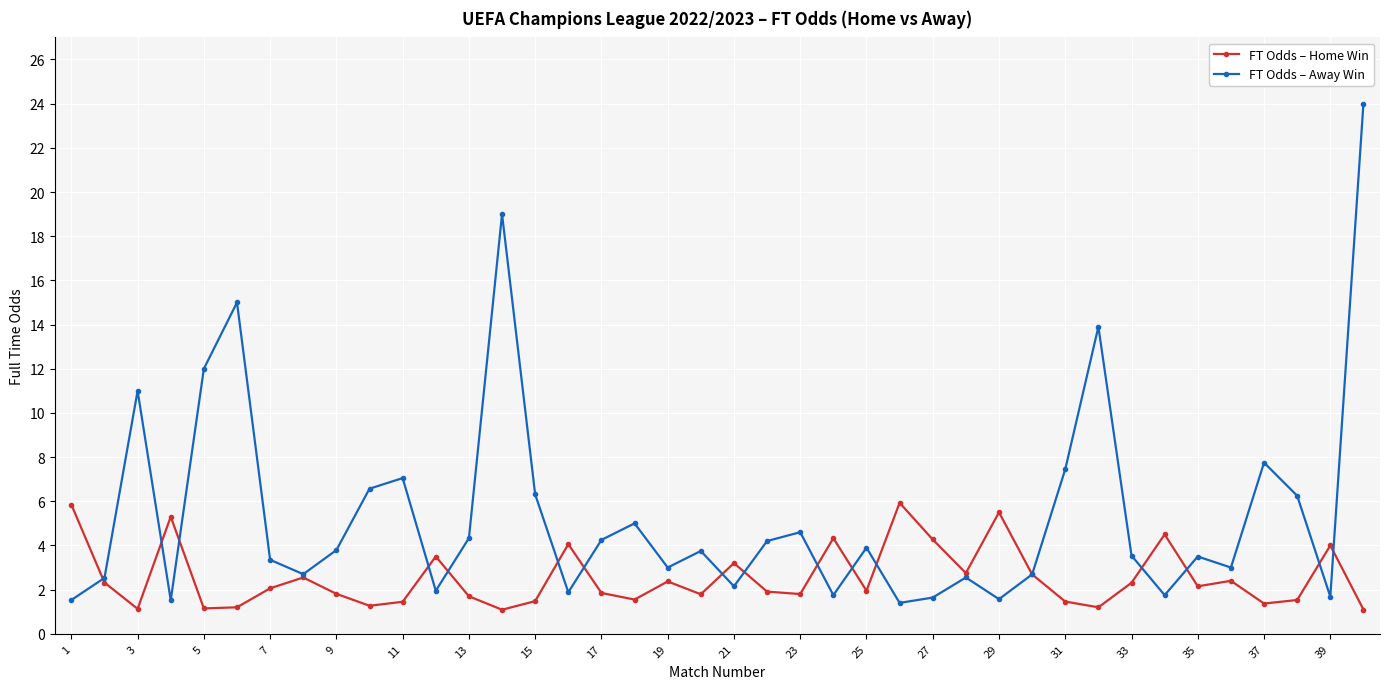

How many series are shown in this chart?

2